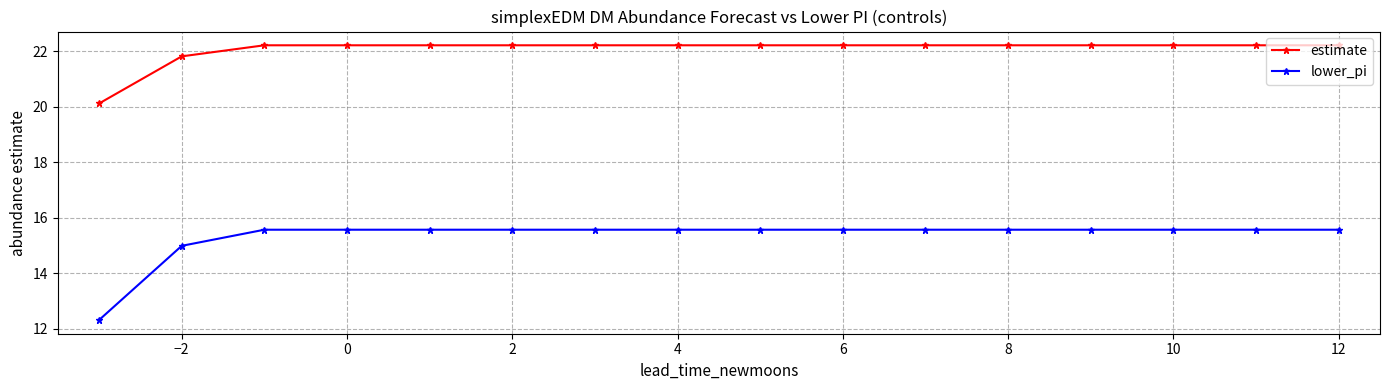

Which series has the largest total across all categories?

estimate